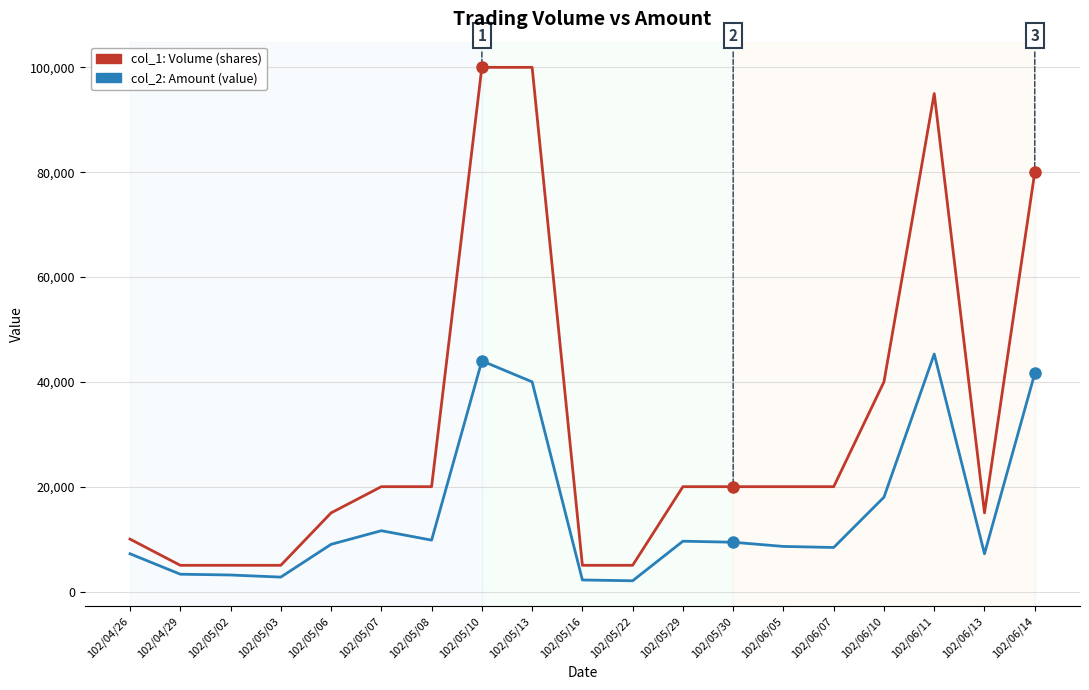

Is the value of col_2: Amount (value) at 102/05/13 greater than the value of col_1: Volume (shares) at 102/05/13?

No